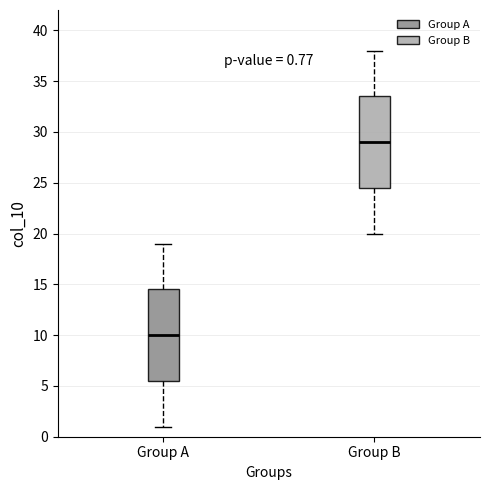

Which box has the lowest median line?

Group A